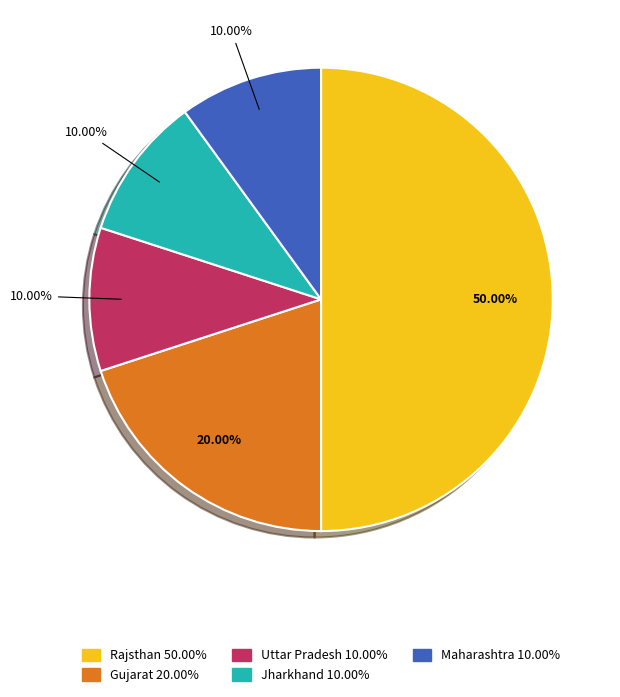

Does Gujarat account for over 50% of the chart?

No